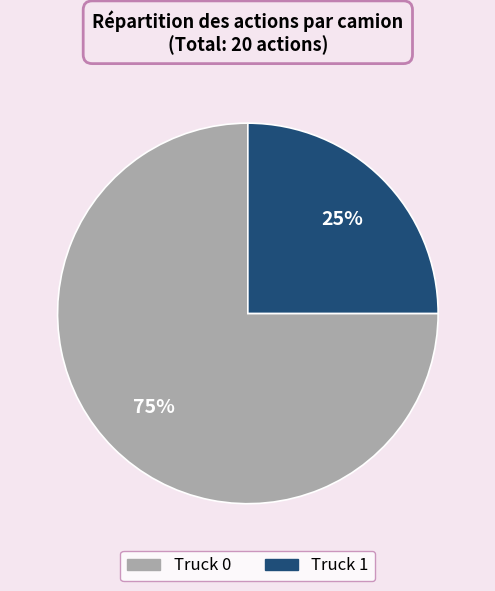

Approximately how many times larger is the value at Truck 1 compared to Truck 0?

0.3